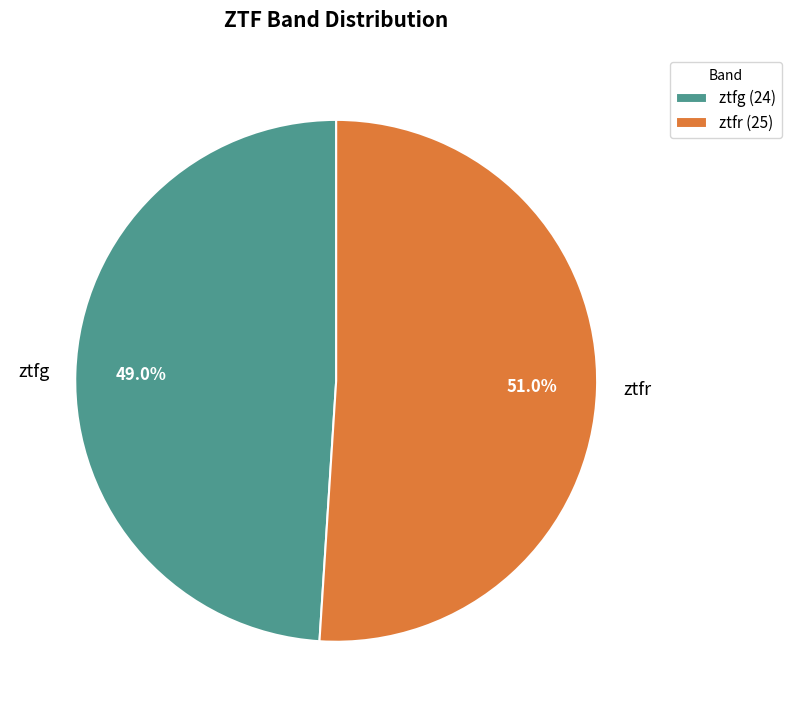

Is it true that ztfg is 38% of the pie?

False